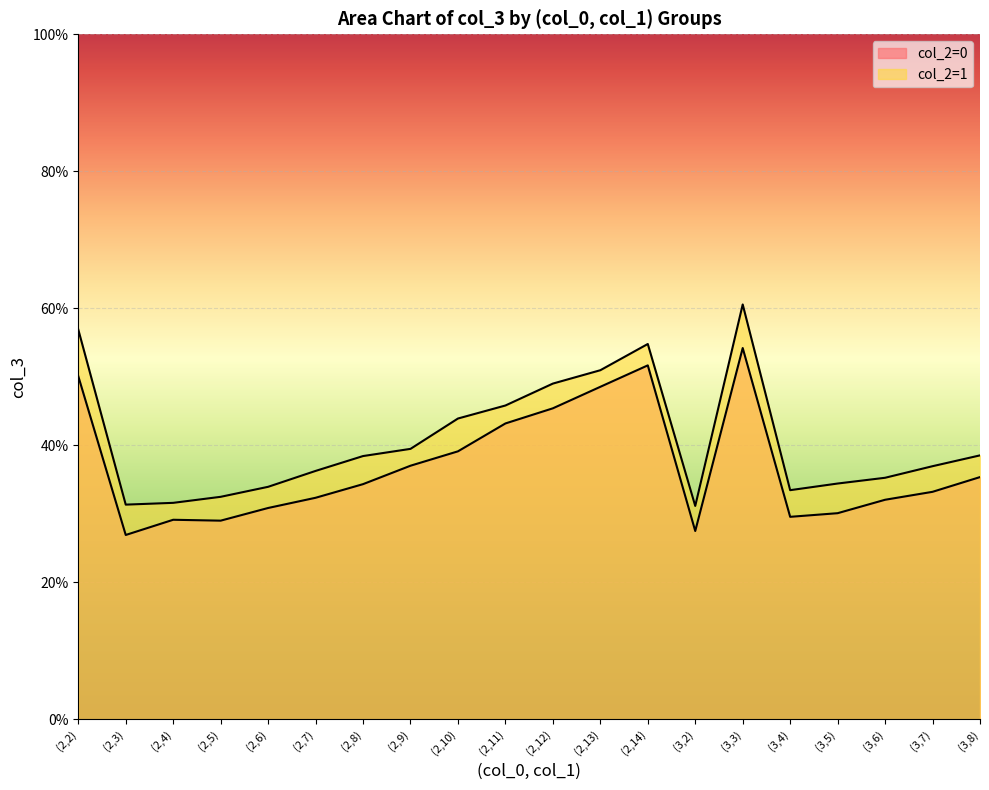

True or false: col_2=0 has a value of 0.3 at (2,5).

True